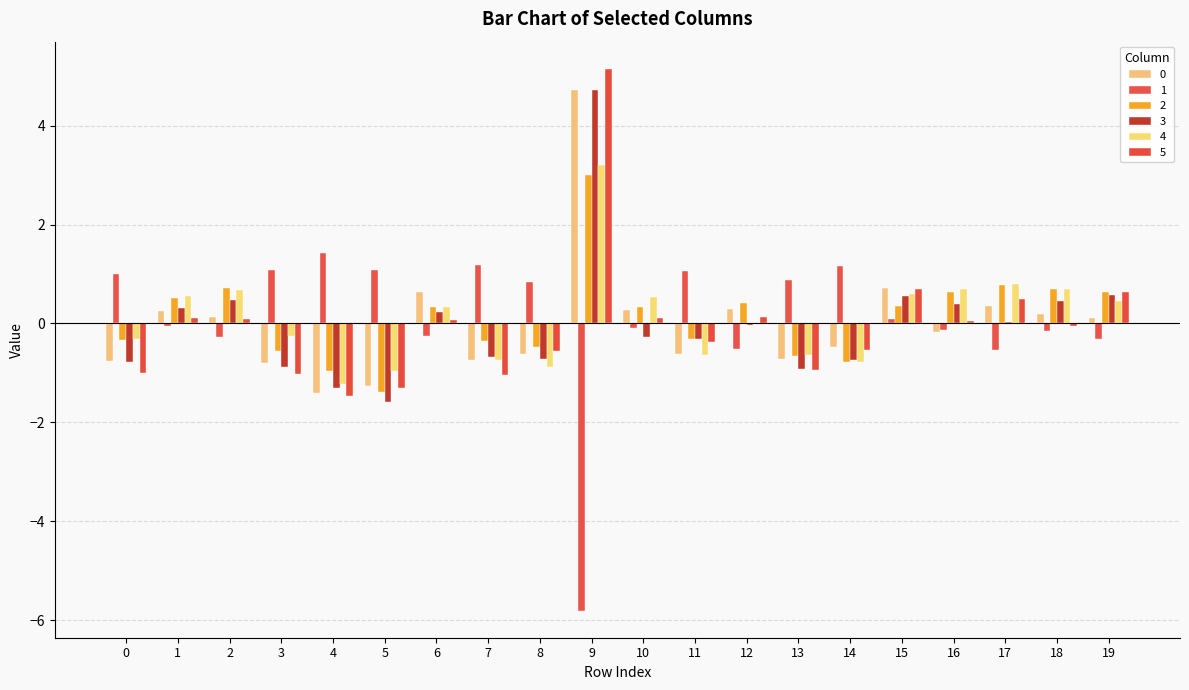

How many series are shown in this chart?

6